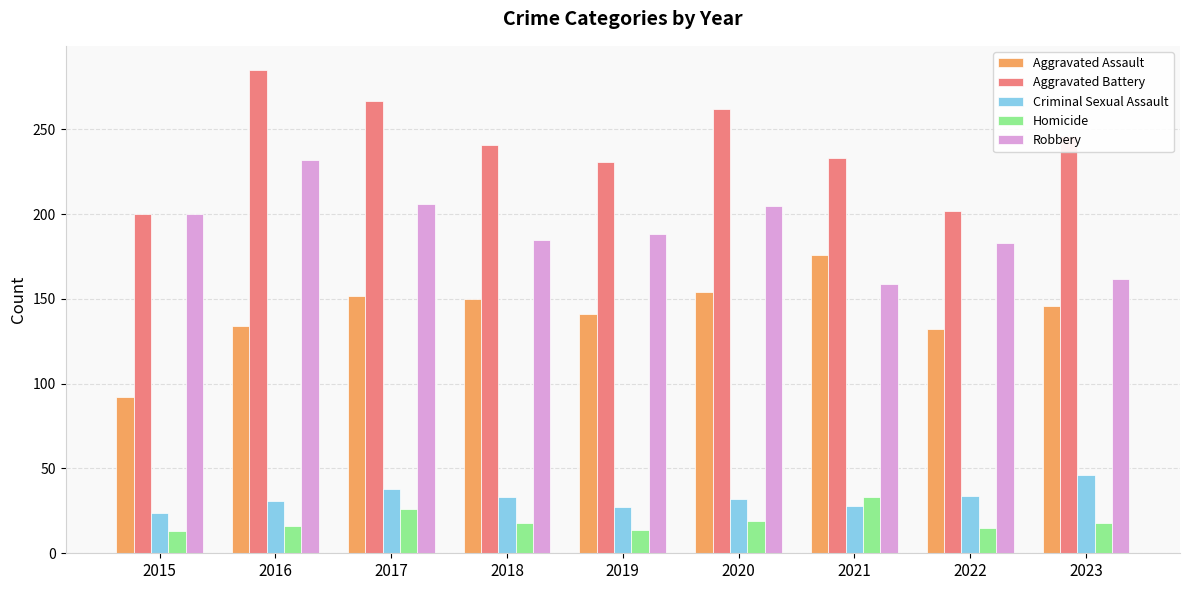

What is the spread (max minus min) of values at 2017?

241